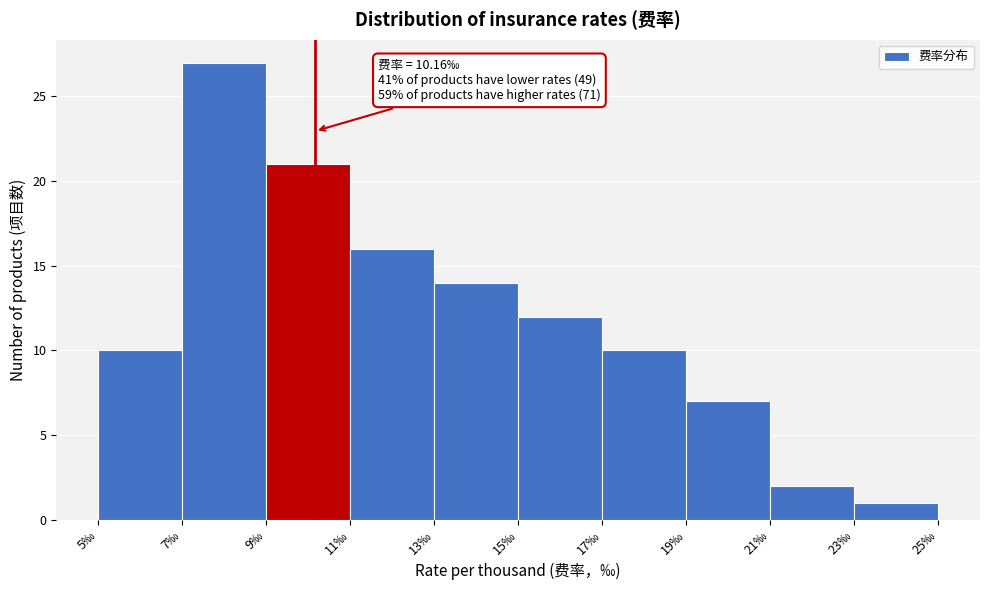

Over which range of the x-axis is the bar tallest?

7 to 9